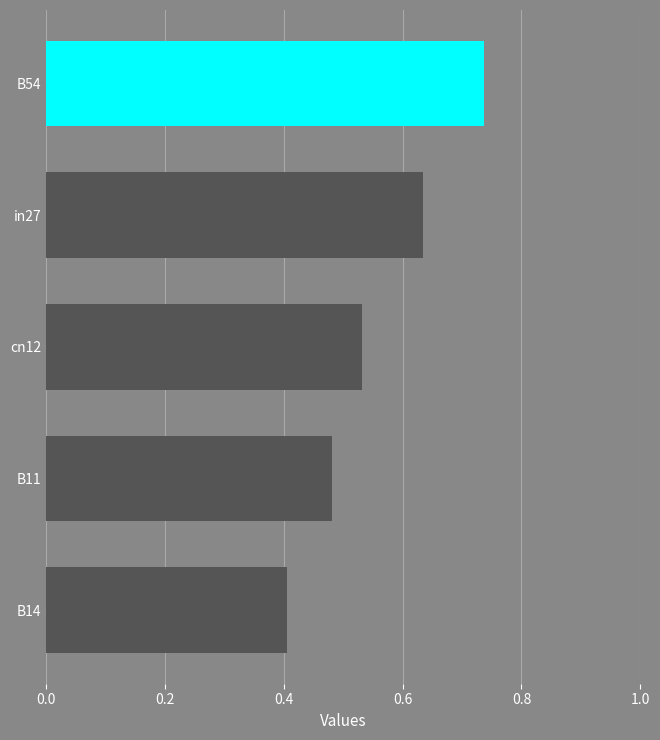

The value at B54 is 0.3. True or false?

False